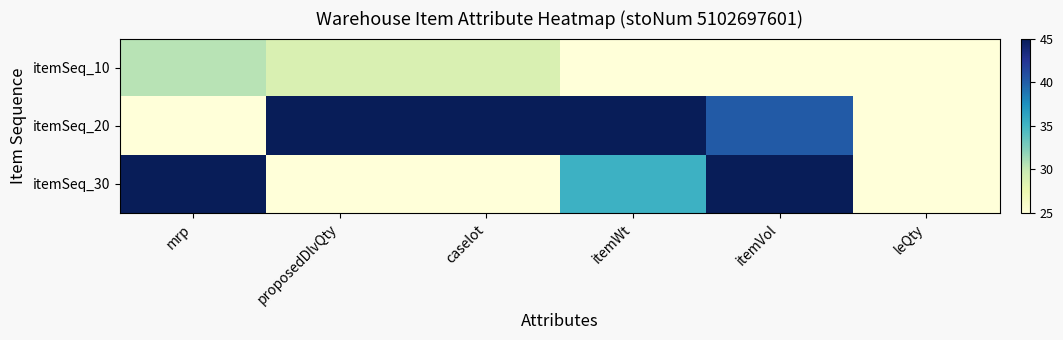

At leQty, list the series in order from largest to smallest.

itemSeq_10, itemSeq_20, itemSeq_30